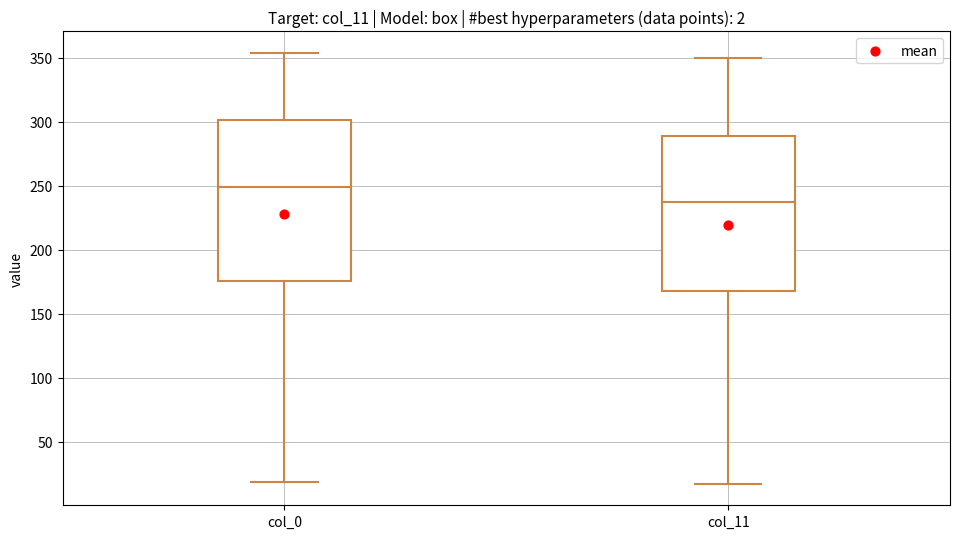

Reading left to right, transcribe this box plot: for each box, give where its median line is, the range the box spans, and where its two whiskers end, as read against the y-axis. The values are not printed on the chart, so give them approximately, as read against the axis.

col_0: median 250, box 175 to 300, whiskers 20 to 355
col_11: median 240, box 170 to 290, whiskers 15 to 350